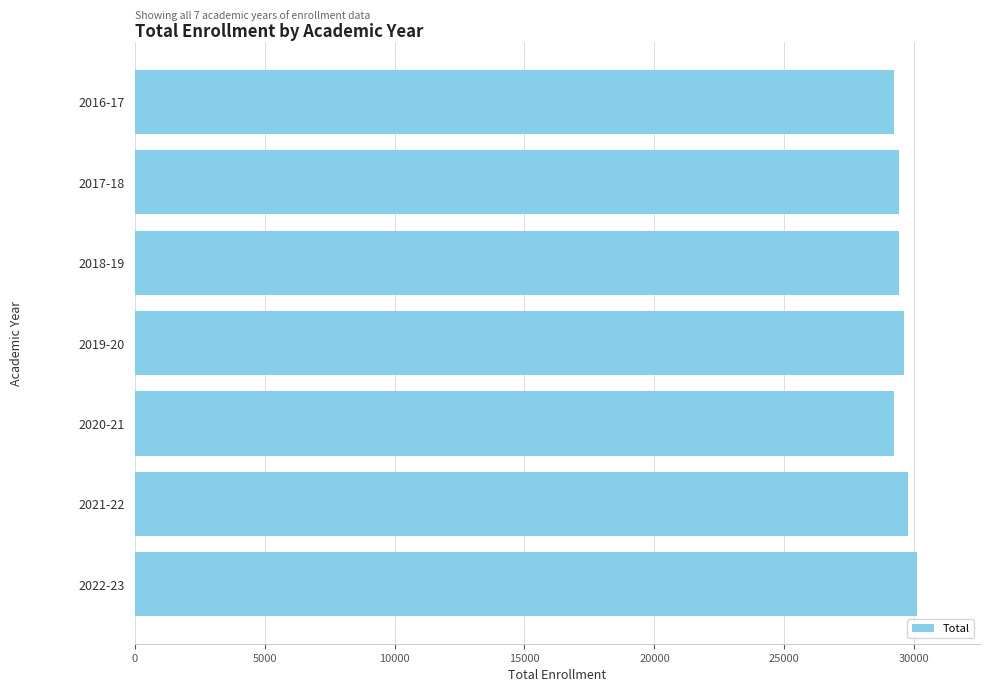

What is the greatest value displayed?

30117